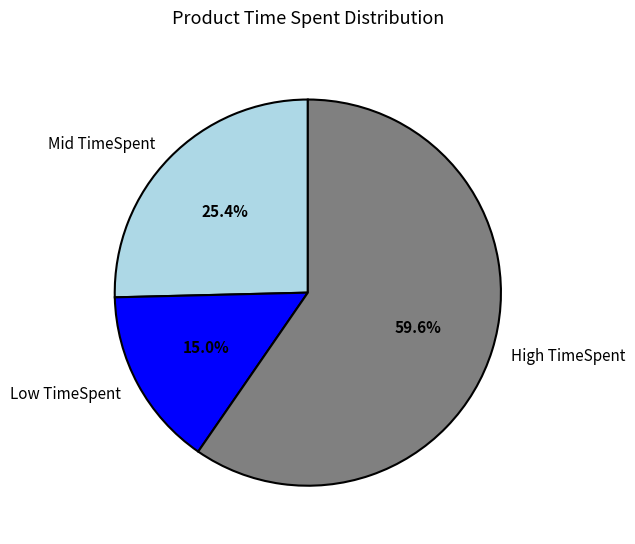

Count the number of slices in the pie.

3